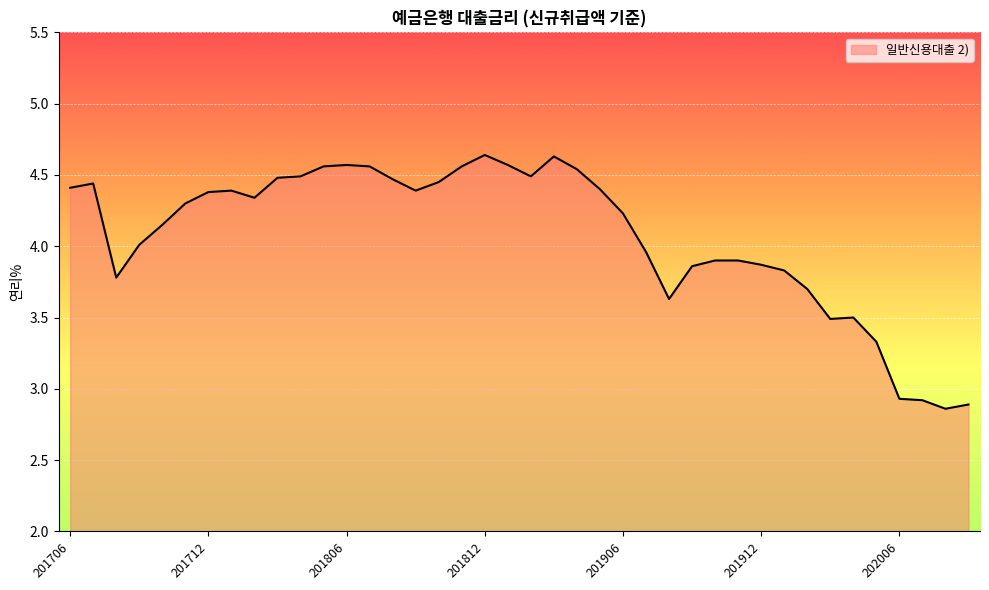

Rank the categories by value from lowest to highest.

202008, 202009, 202007, 202006, 202005, 202003, 202004, 201908, 202002, 201708, 202001, 201909, 201912, 201910, 201911, 201907, 201709, 201710, 201906, 201711, 201802, 201712, 201801, 201809, 201905, 201706, 201707, 201810, 201808, 201803, 201804, 201902, 201904, 201805, 201807, 201811, 201806, 201901, 201903, 201812